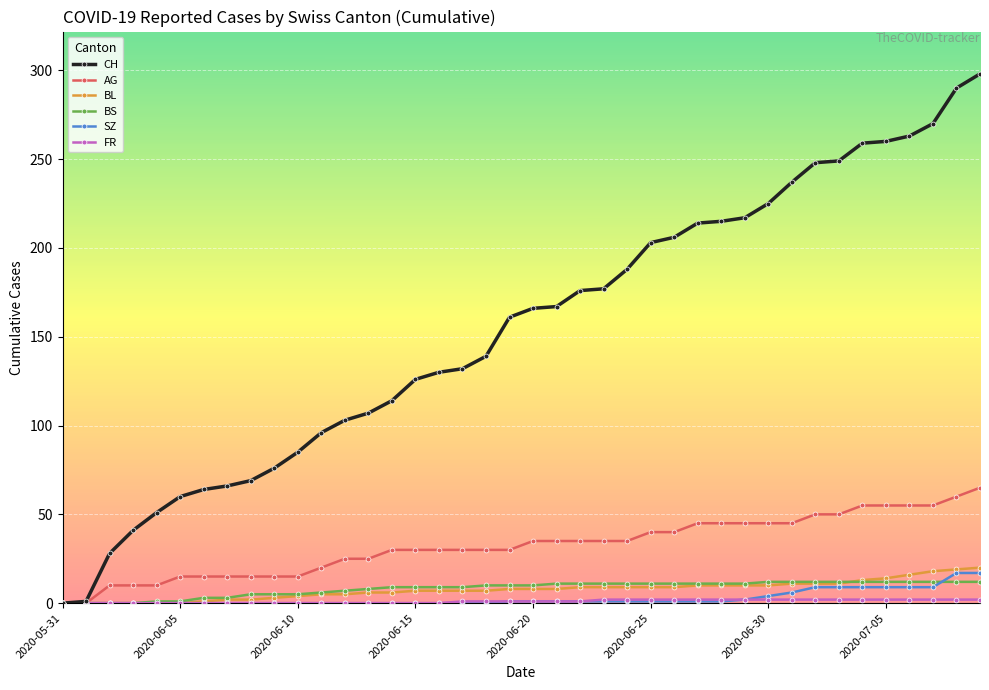

Which series has the largest range (max minus min)?

CH